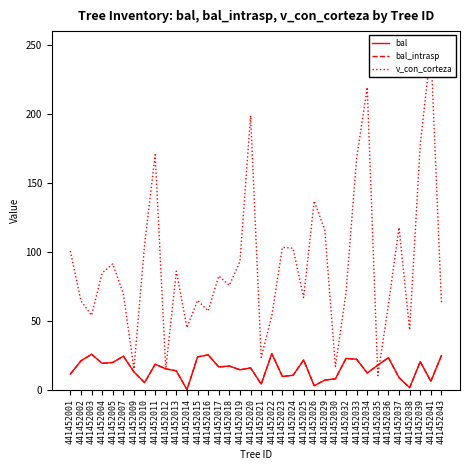

Reading left to right, transcribe all the data shown in this chart.

bal: 11.3	21.0	25.7	19.1	19.8	24.3	12.9	5.2	18.5	15.1	13.7	0.0	23.8	25.3	16.5	17.2	14.4	15.8	4.0	26.1	9.6	10.5	21.6	2.9	7.0	7.9	22.7	22.1	12.1	17.8	23.2	8.8	1.5	20.4	6.1	24.8
bal_intrasp: 11.3	21.0	25.7	19.1	19.8	24.3	12.9	5.2	18.5	15.1	13.7	0.0	23.8	25.3	16.5	17.2	14.4	15.8	4.0	26.1	9.6	10.5	21.6	2.9	7.0	7.9	22.7	22.1	12.1	17.8	23.2	8.8	1.5	20.4	6.1	24.8
v_con_corteza: 100.6	64.4	53.9	84.6	91.2	69.5	15.0	104.7	170.4	15.1	86.0	45.0	64.8	57.1	82.5	75.7	93.1	198.8	23.4	53.6	103.2	102.6	66.8	136.9	115.6	16.8	70.3	168.0	219.2	10.2	61.7	117.6	43.3	177.8	247.2	63.1